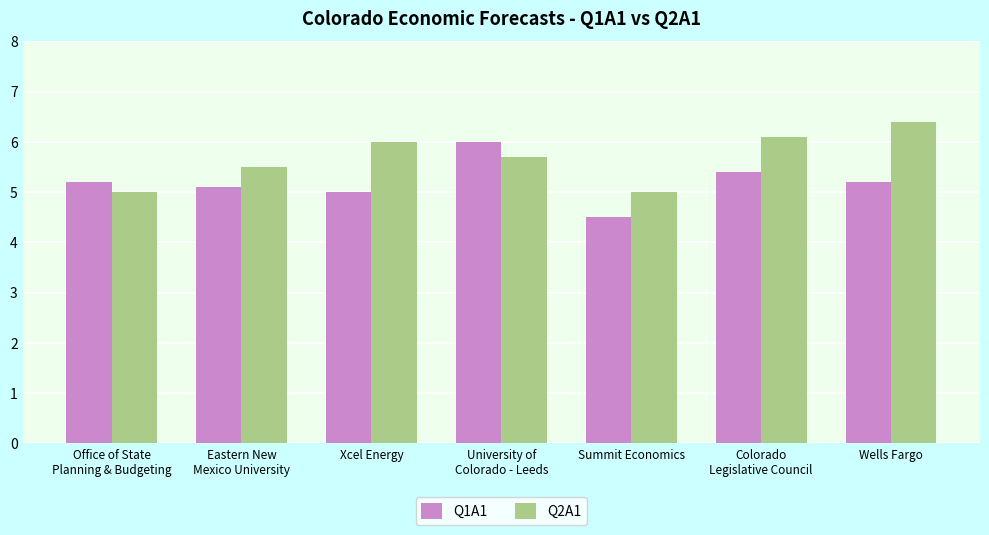

Is it true that Q2A1 equals 6.1 at Colorado
Legislative Council?

True